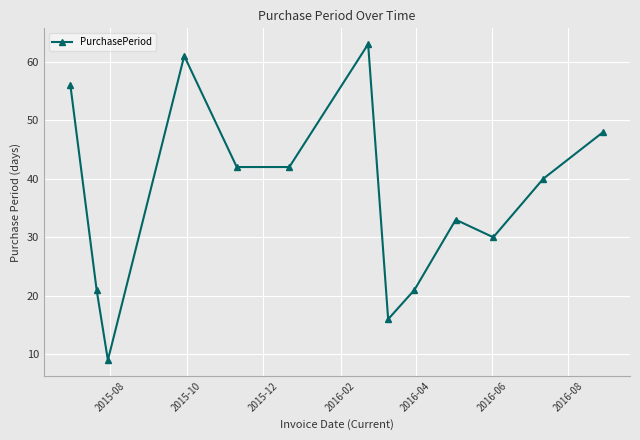

What is the average value?

37